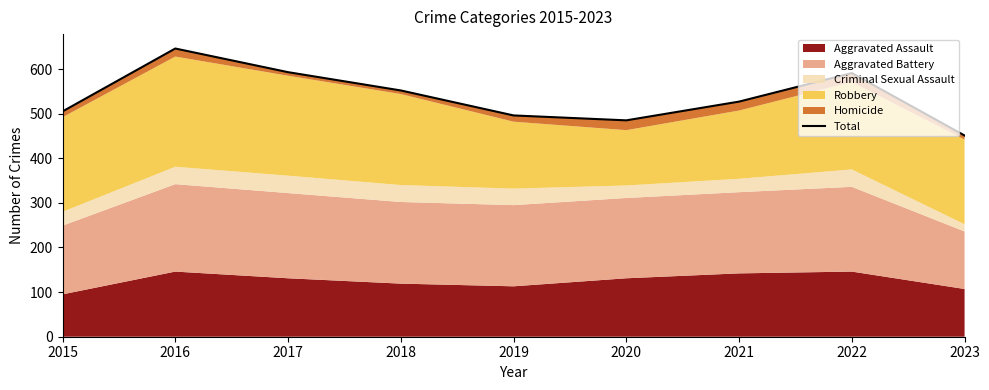

Does the chart display data point markers on the line(s)?

No